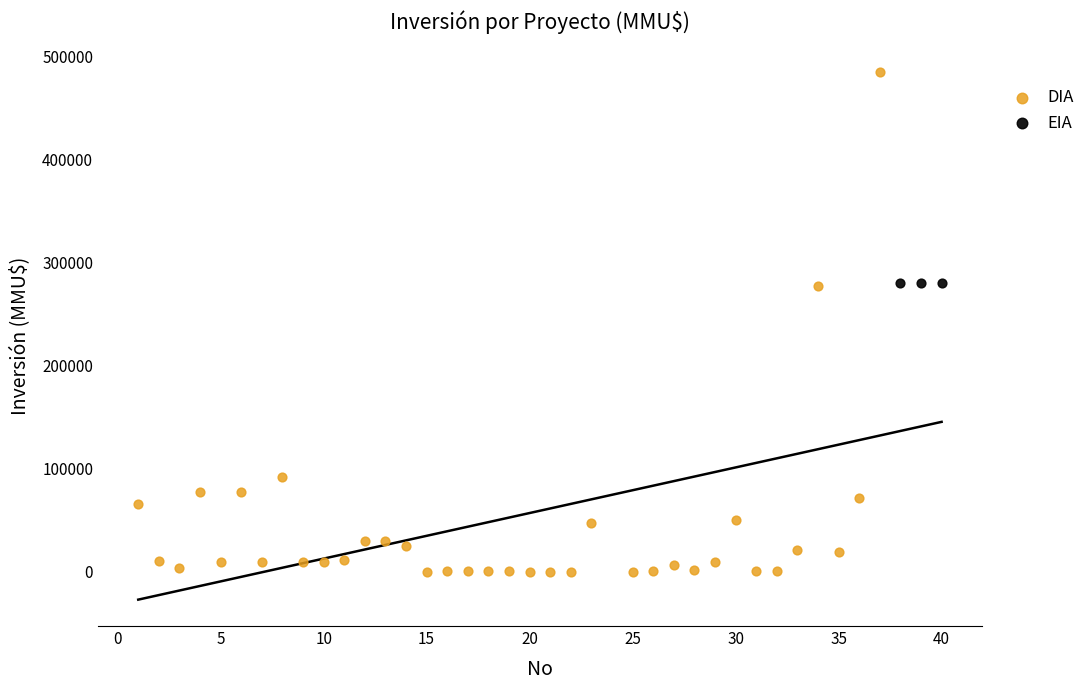

Which series contains the lowest Y value?

DIA